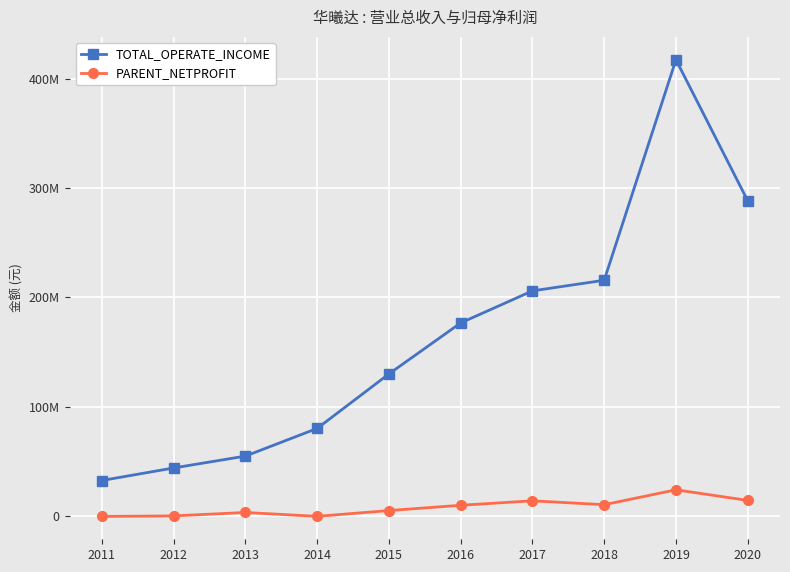

Is this an area chart (filled region under the line)?

No